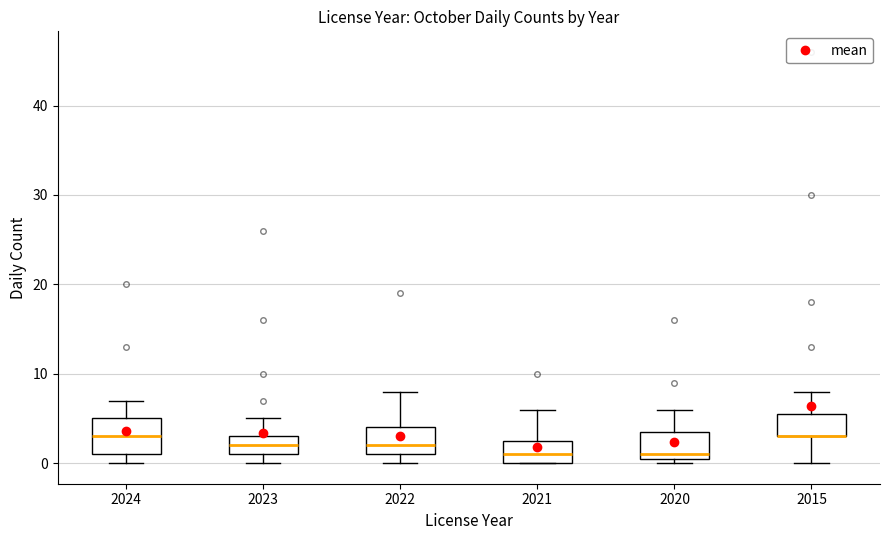

Where does the median line of the box at x = 2021 sit on the y-axis? The values are not printed on the chart, so give them approximately, as read against the axis.

1